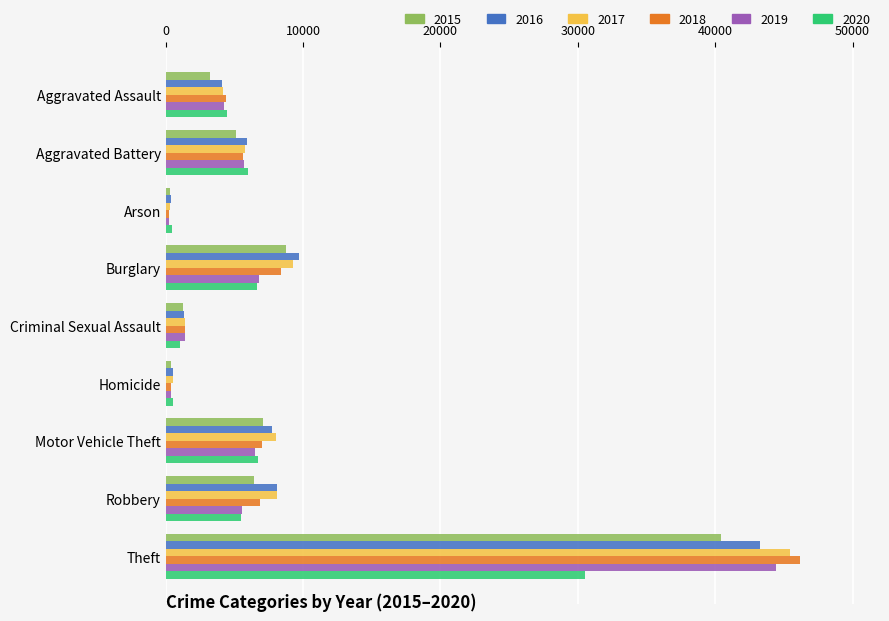

What is the spread (max minus min) of values at Motor Vehicle Theft?

1495